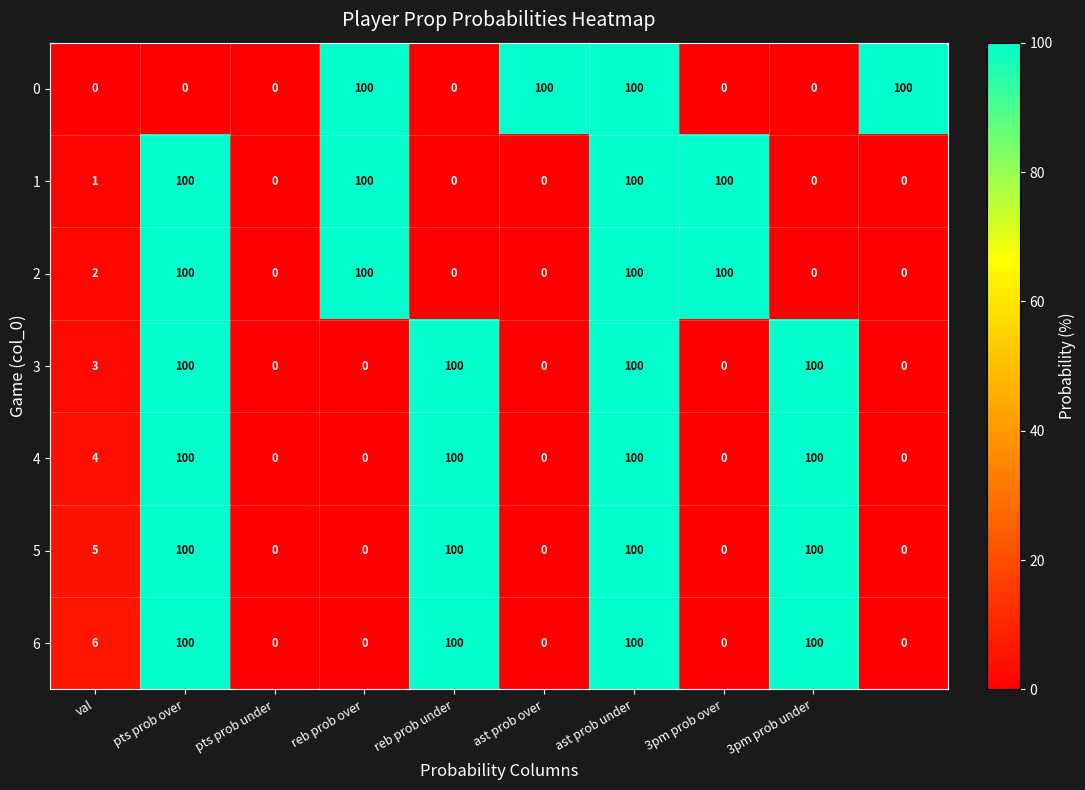

What is the maximum value for 6?

100